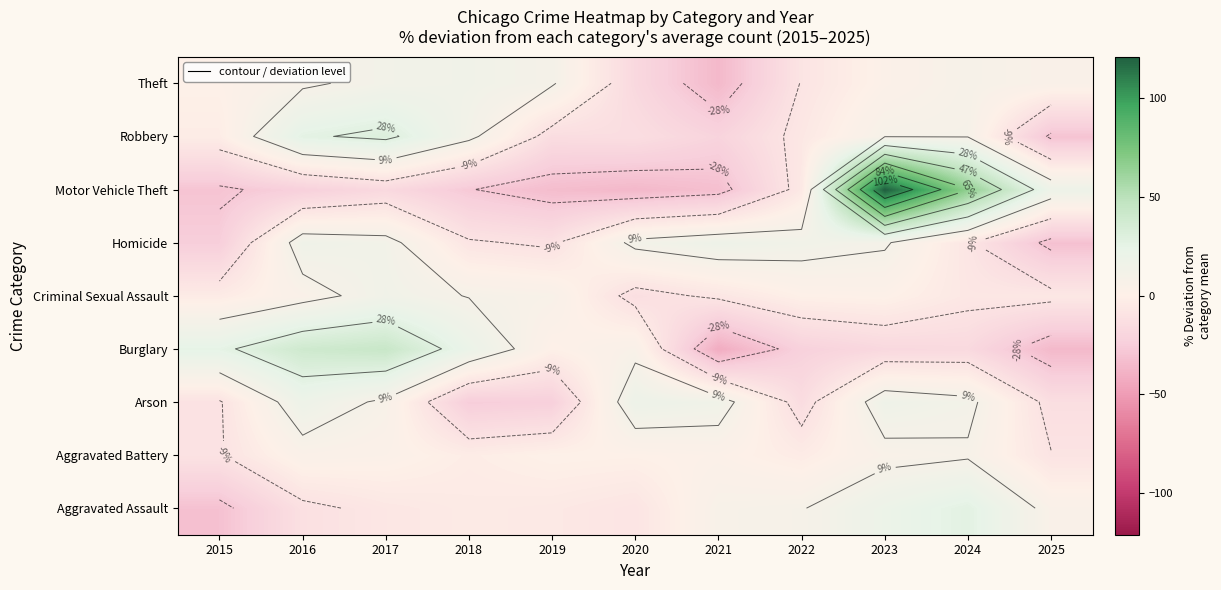

At which category does the chart reach its minimum across all series?

2021